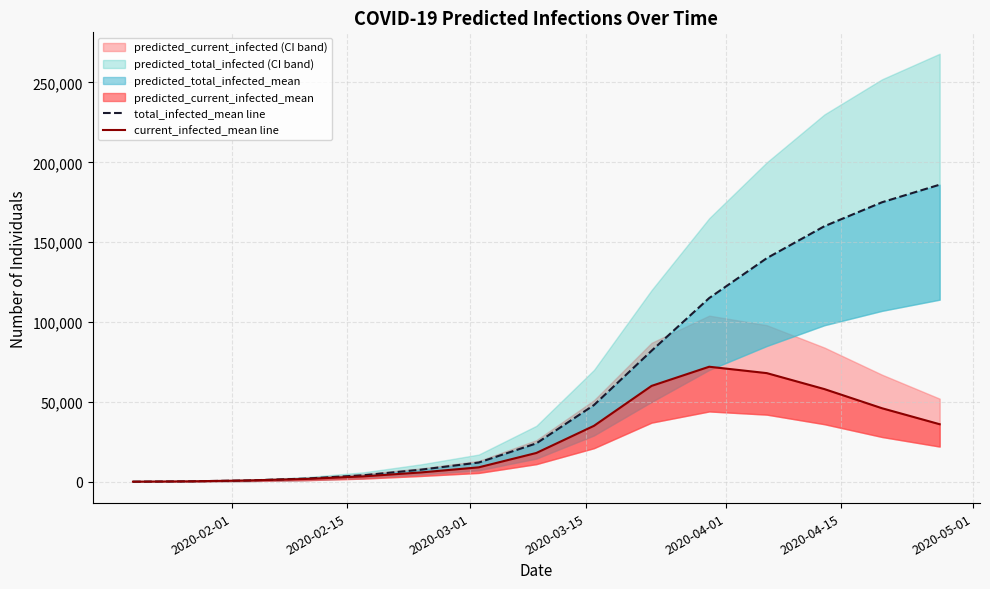

How many values in the current_infected_mean line series are below 18000?

7